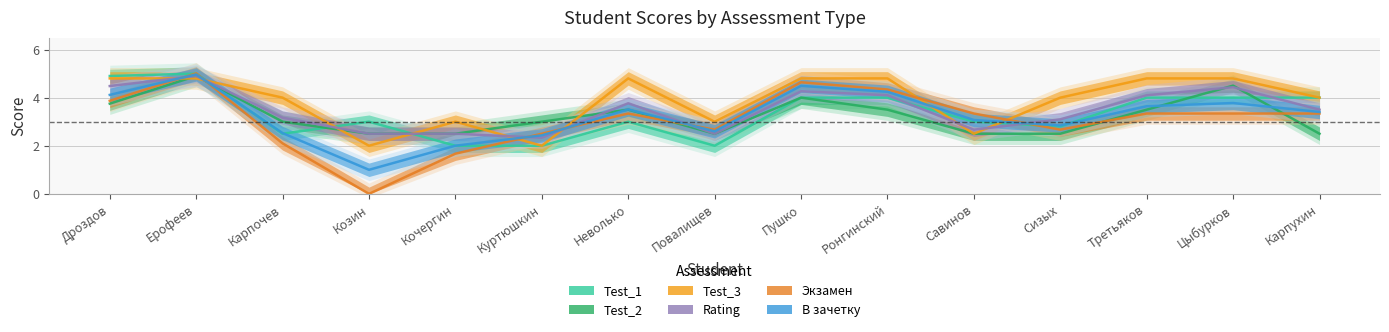

List the labels in order of В зачетку value, smallest first.

Козин, Кочергин, Куртюшкин, Карпочев, Повалищев, Сизых, Савинов, Карпухин, Неволько, Третьяков, Цыбурков, Дроздов, Ронгинский, Пушко, Ерофеев